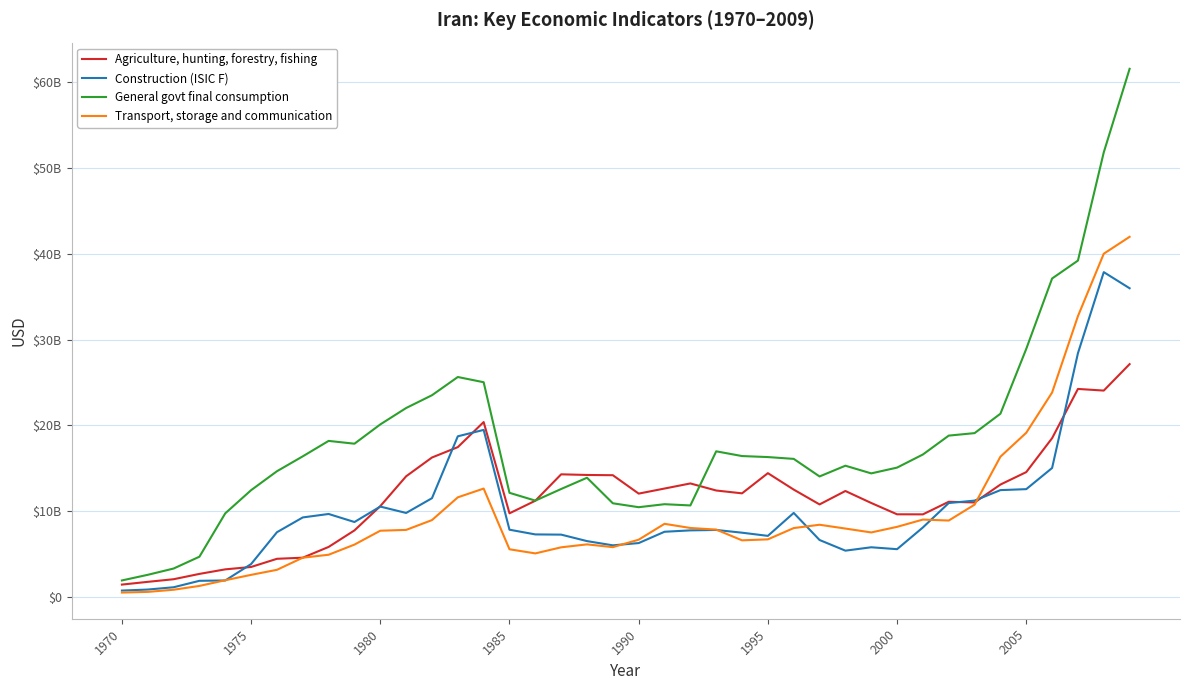

Which series has the largest range (max minus min)?

General govt final consumption